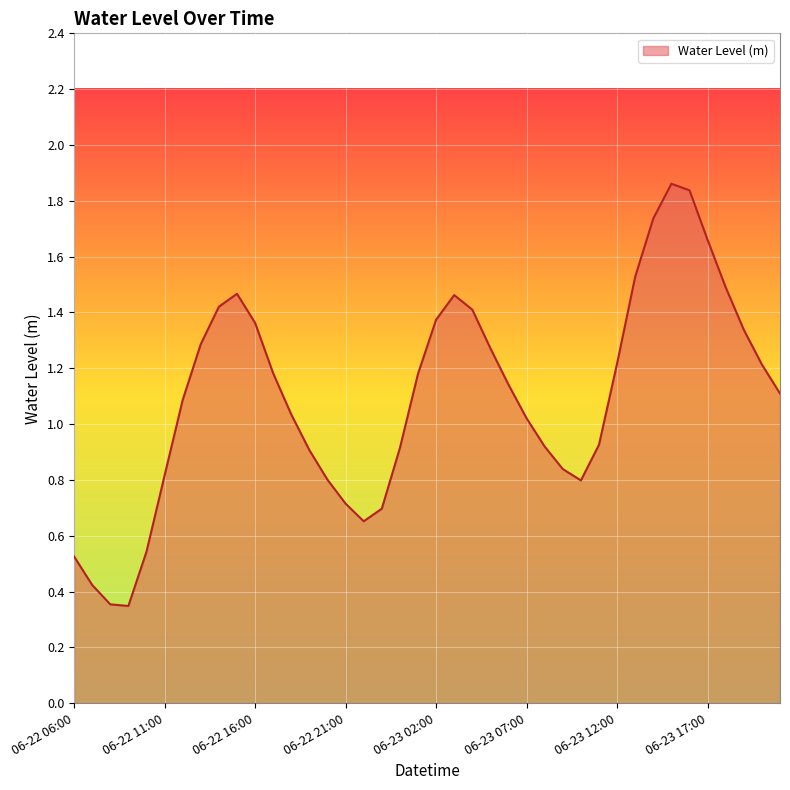

List the labels in order of value, largest first.

06-23 15:00, 06-23 16:00, 06-23 14:00, 06-23 17:00, 06-23 13:00, 06-23 18:00, 06-22 15:00, 06-23 03:00, 06-22 14:00, 06-23 04:00, 06-23 02:00, 06-22 16:00, 06-23 19:00, 06-22 13:00, 06-23 05:00, 06-23 12:00, 06-23 20:00, 06-22 17:00, 06-23 01:00, 06-23 06:00, 06-23 21:00, 06-22 12:00, 06-22 18:00, 06-23 07:00, 06-23 11:00, 06-23 08:00, 06-23 00:00, 06-22 19:00, 06-23 09:00, 06-22 11:00, 06-22 20:00, 06-23 10:00, 06-22 21:00, 06-22 23:00, 06-22 22:00, 06-22 10:00, 06-22 06:00, 06-22 07:00, 06-22 08:00, 06-22 09:00